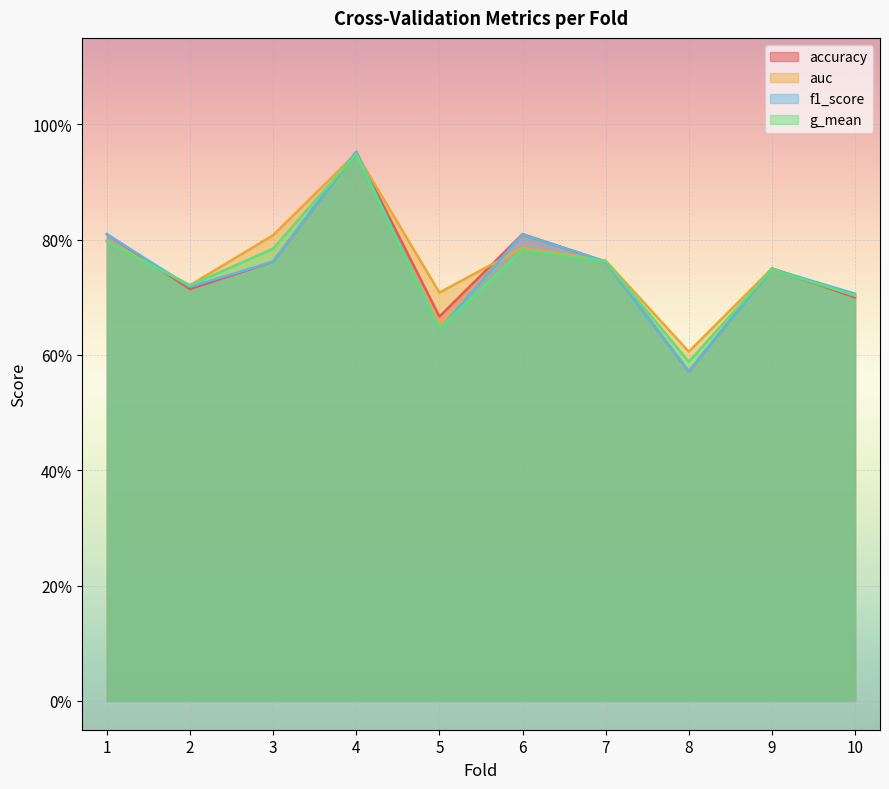

At 1, list the series in order from largest to smallest.

accuracy, f1_score, auc, g_mean